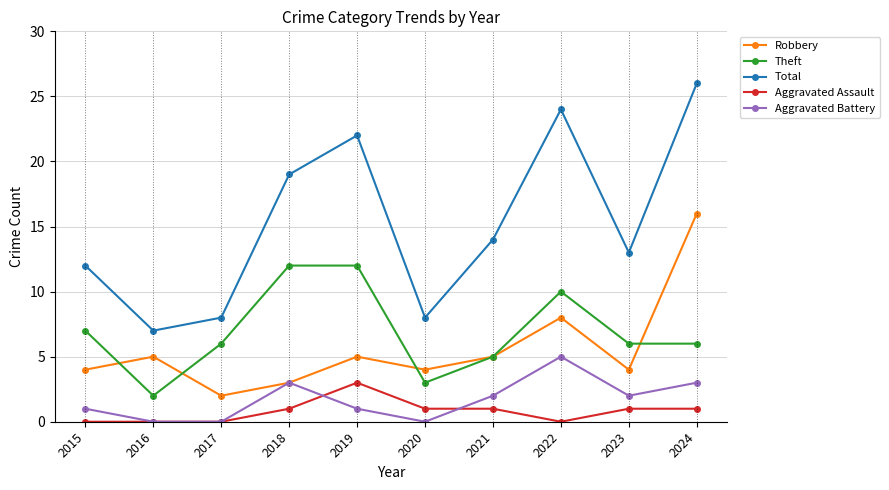

At which category is the sum across all series the highest?

2024